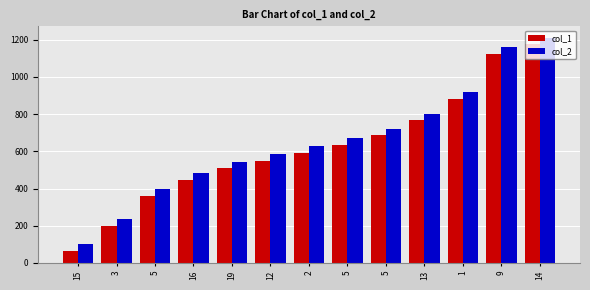

True or false: col_2 has a value of 1211 at 14.

True